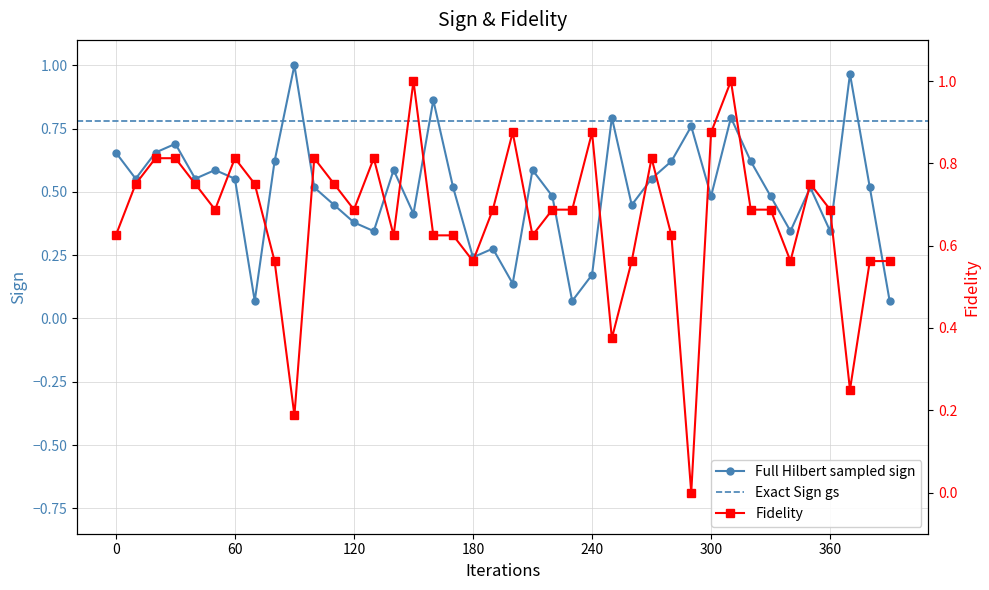

True or false: Full Hilbert sampled sign has a value of 1.0 at 60.

False